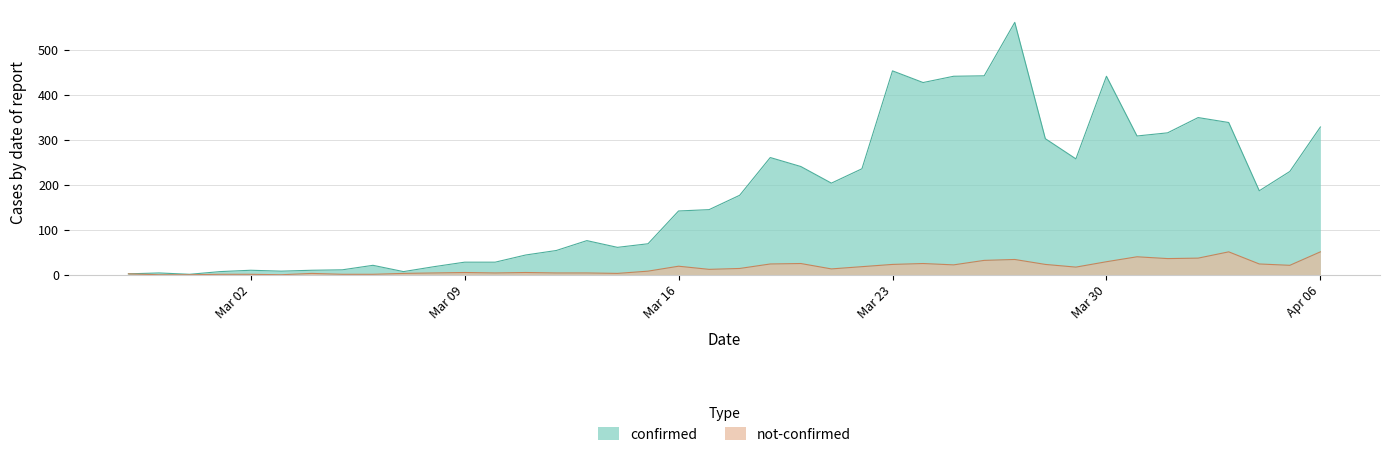

Reading right to left, list all the values displayed in this chart.

confirmed: 329	230	187	339	350	316	309	442	258	303	562	443	442	428	454	236	204	241	261	177	145	142	69	61	76	54	44	28	28	18	7	21	11	10	8	10	7	1	4	2
not-confirmed: 51	21	24	51	37	36	40	29	17	23	34	32	22	25	23	18	13	25	24	14	12	19	8	3	4	4	5	4	5	4	3	1	1	3	0	1	1	0	0	2